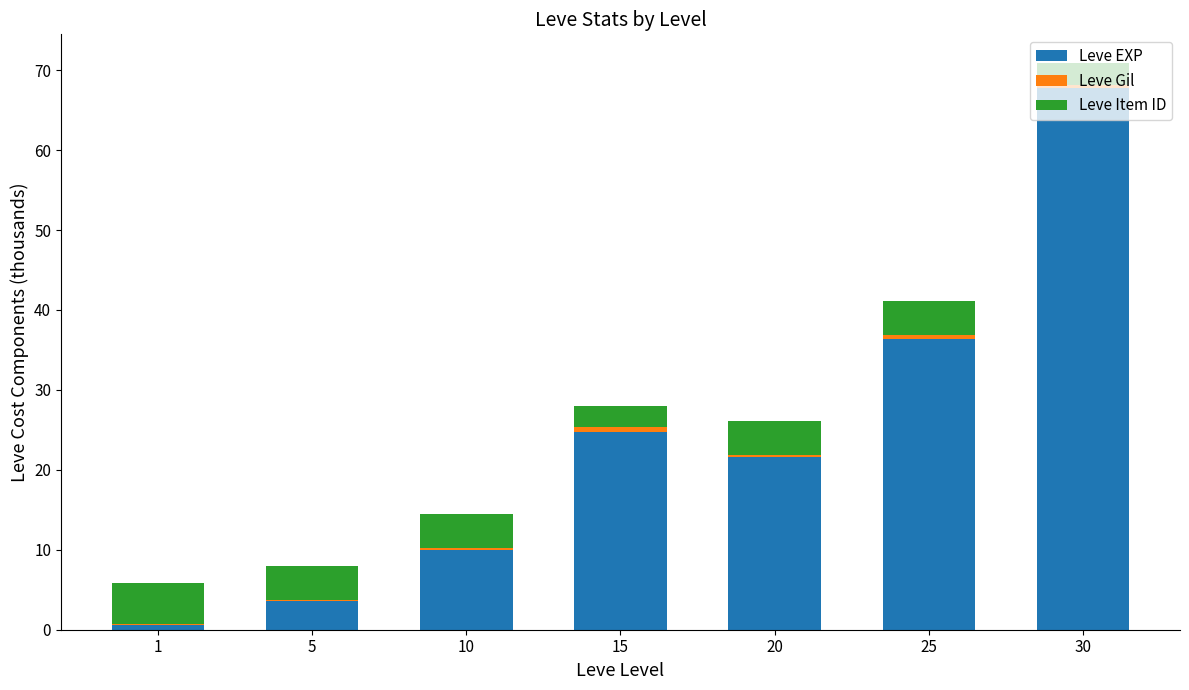

Which category has the highest value in the Leve EXP series?

30